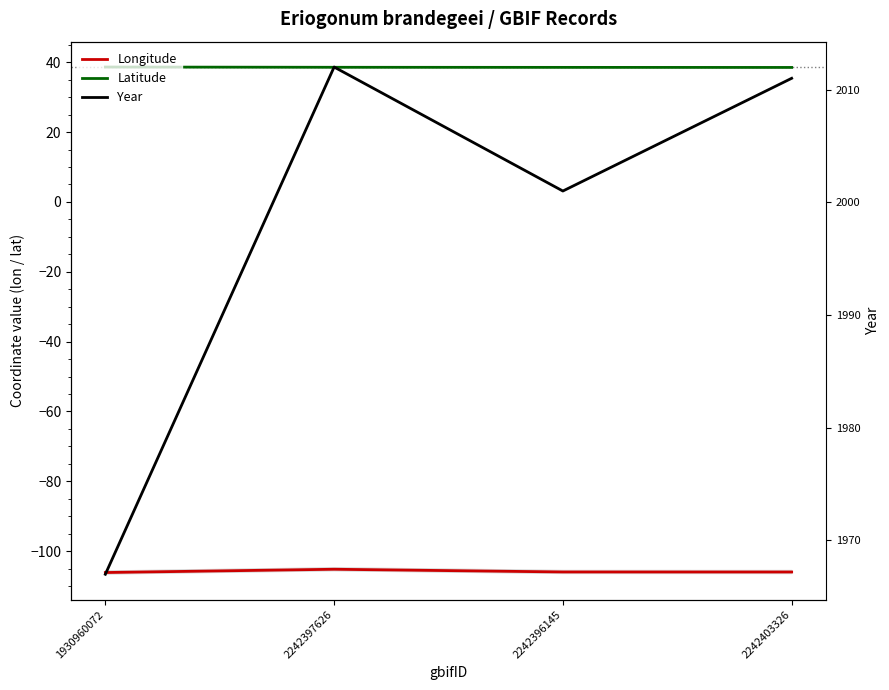

The Year series shows 3326.7 at 2242403326. True or false?

False